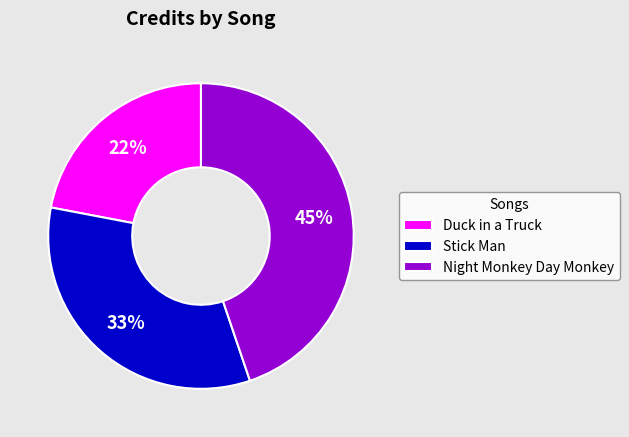

How many slices are in this pie chart?

3